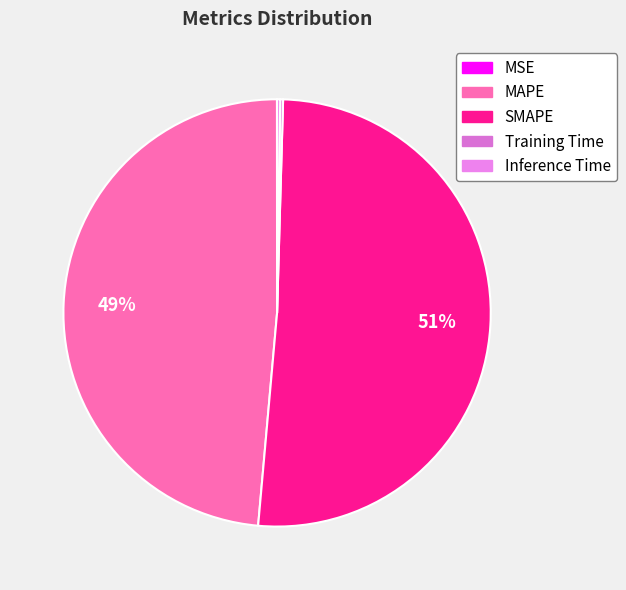

What is the smallest slice in the pie chart?

MSE